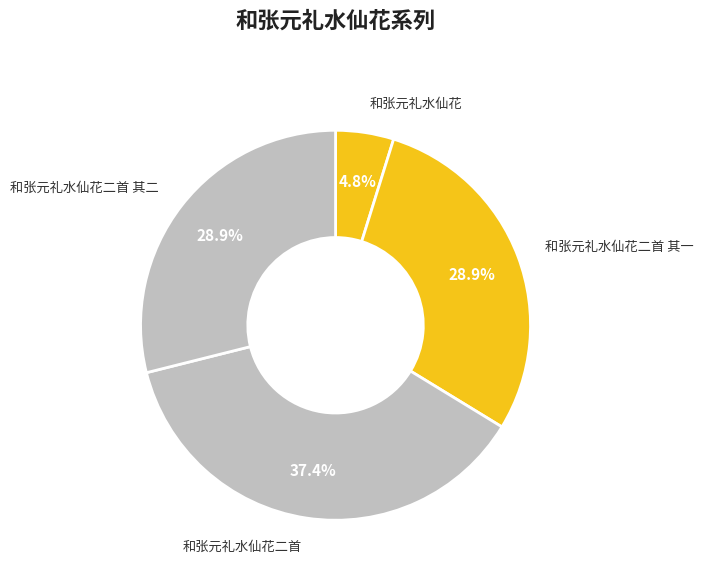

To the nearest percent, what is the combined percentage of 和张元礼水仙花二首 and 和张元礼水仙花?

42%